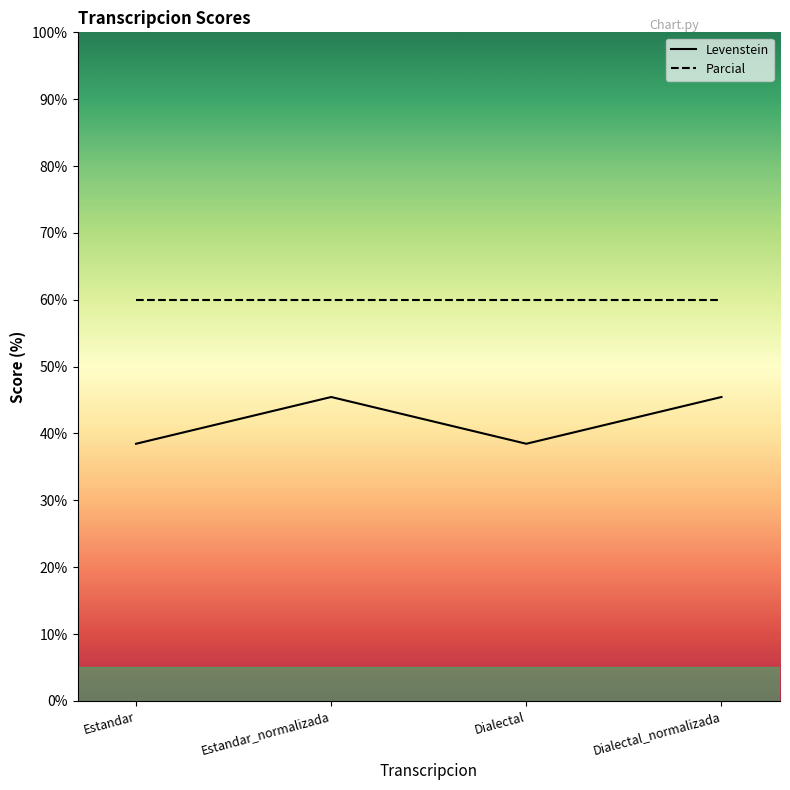

Reading left to right, what are all the values shown in this chart?

Levenstein: 38.5	45.5	38.5	45.5
Parcial: 60.0	60.0	60.0	60.0